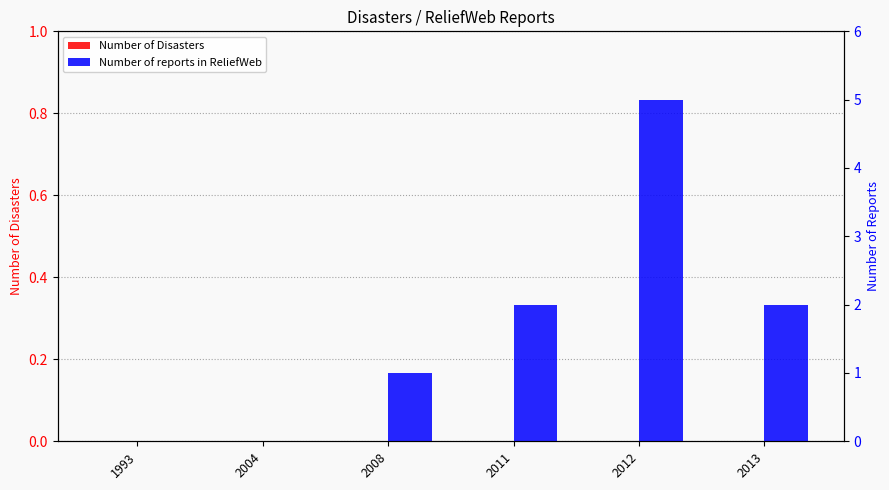

Rank the categories by Number of Disasters value from lowest to highest.

1993, 2004, 2008, 2011, 2012, 2013